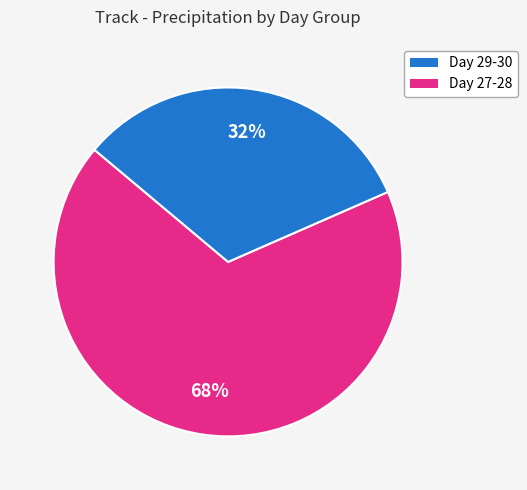

How many slices are in this pie chart?

2